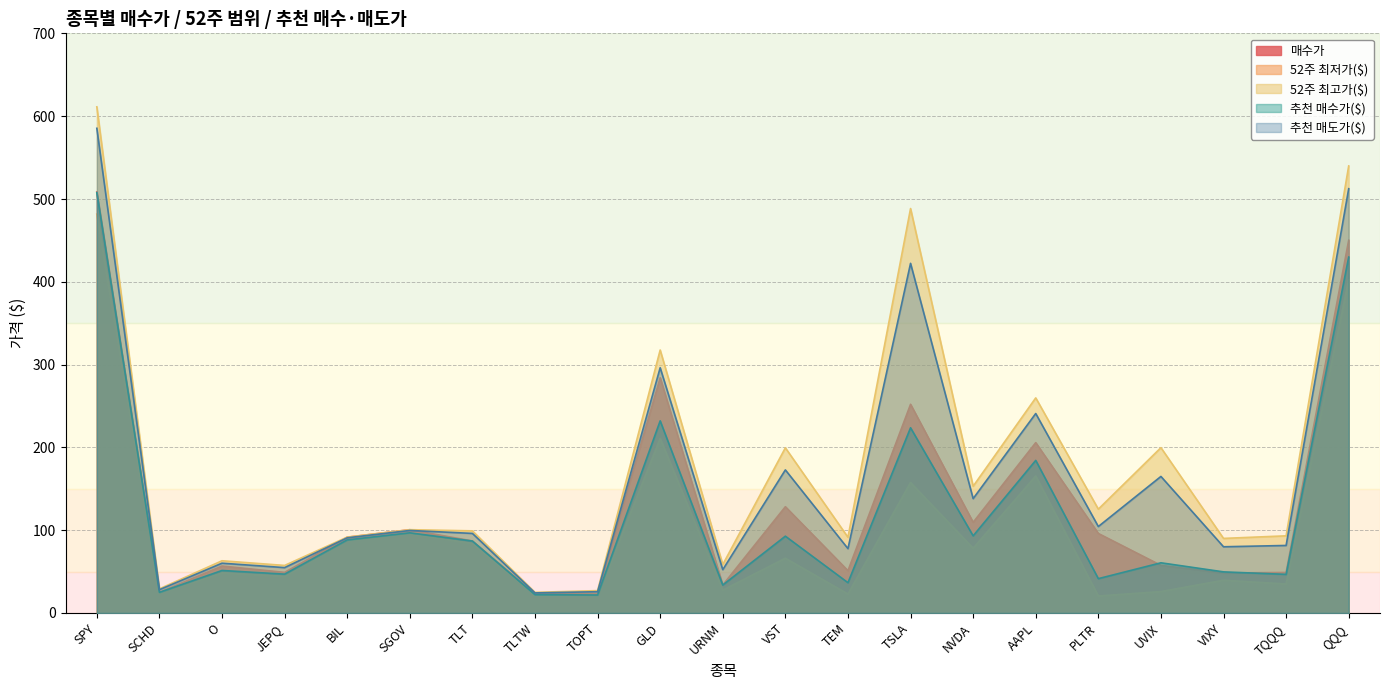

Which series has the widest spread of values?

52주 최고가($)